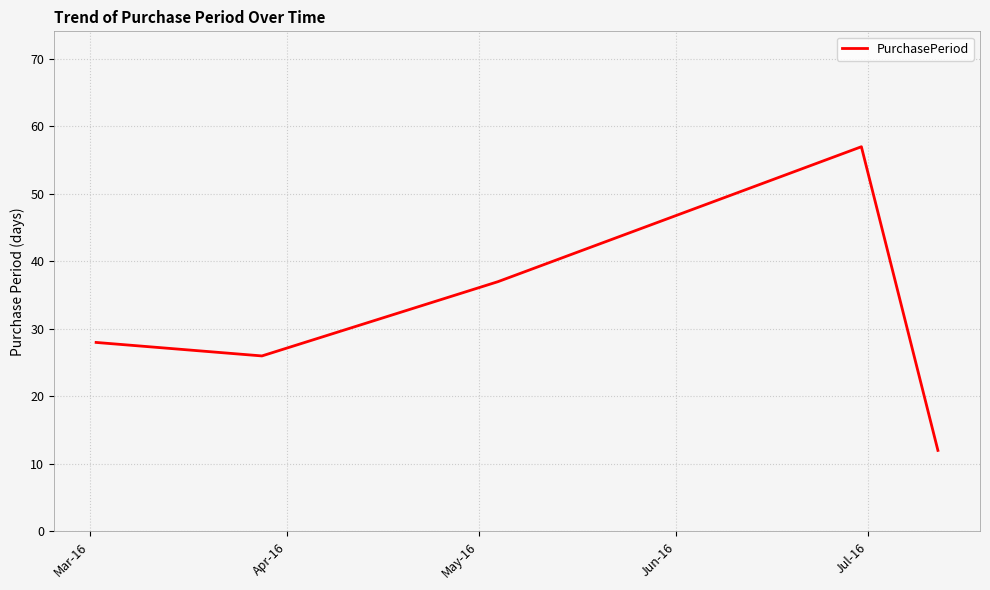

True or false: there are more than 0 points higher than both neighbors.

True